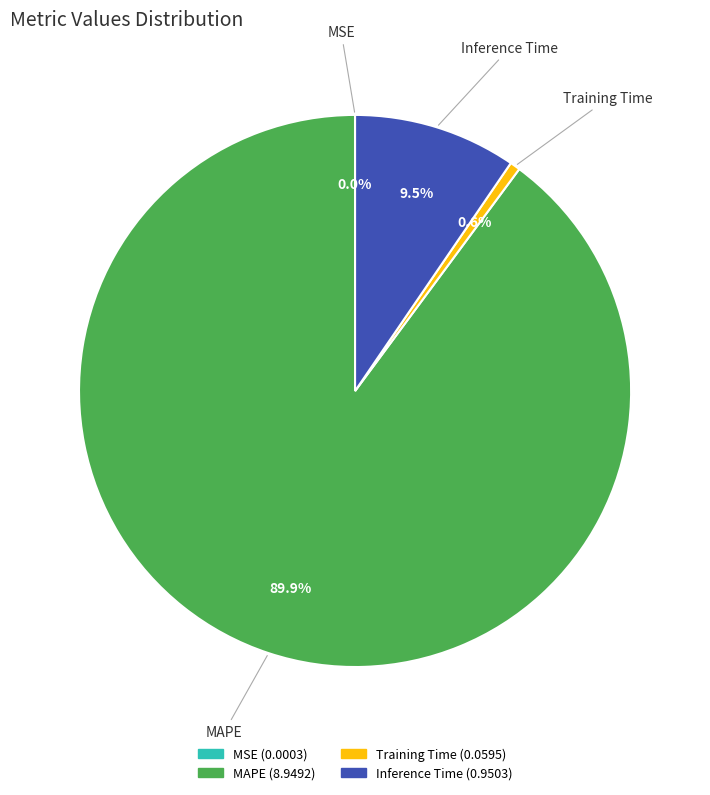

Does any single category account for the majority?

Yes